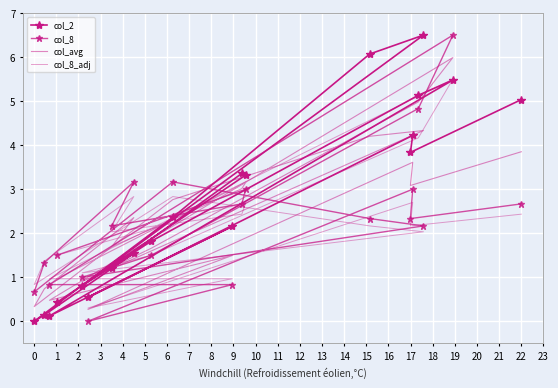

What is the label of the 13th point from the right?

6